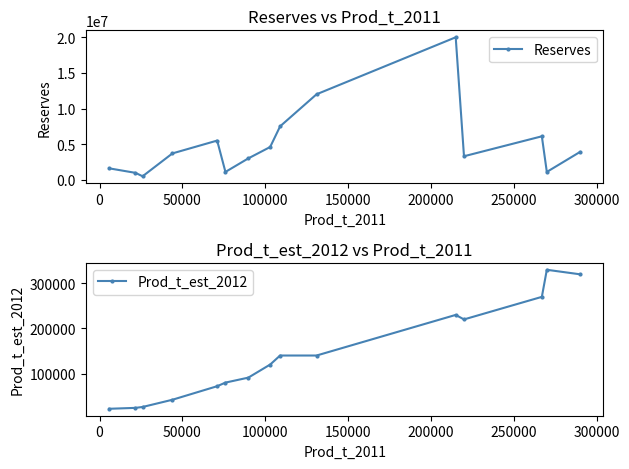

In Reserves, how many points are higher than both neighbors (excluding endpoints)?

3